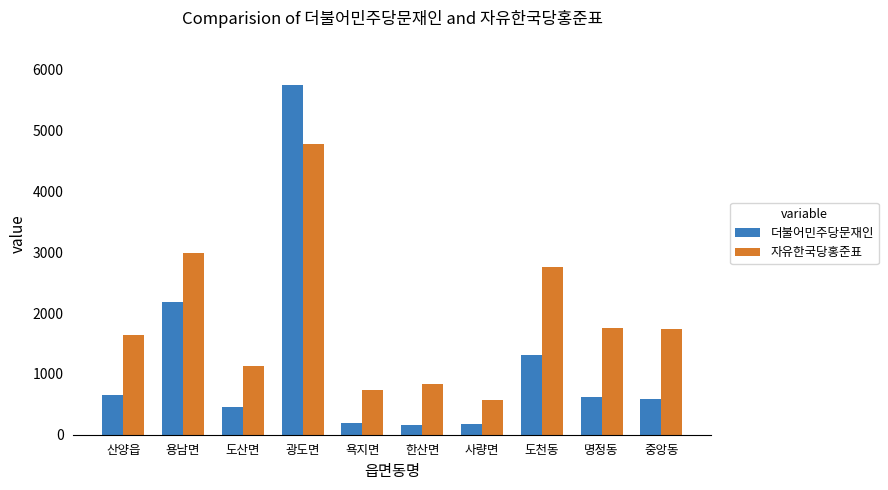

The value of 자유한국당홍준표 at 도천동 is 798. True or false?

False